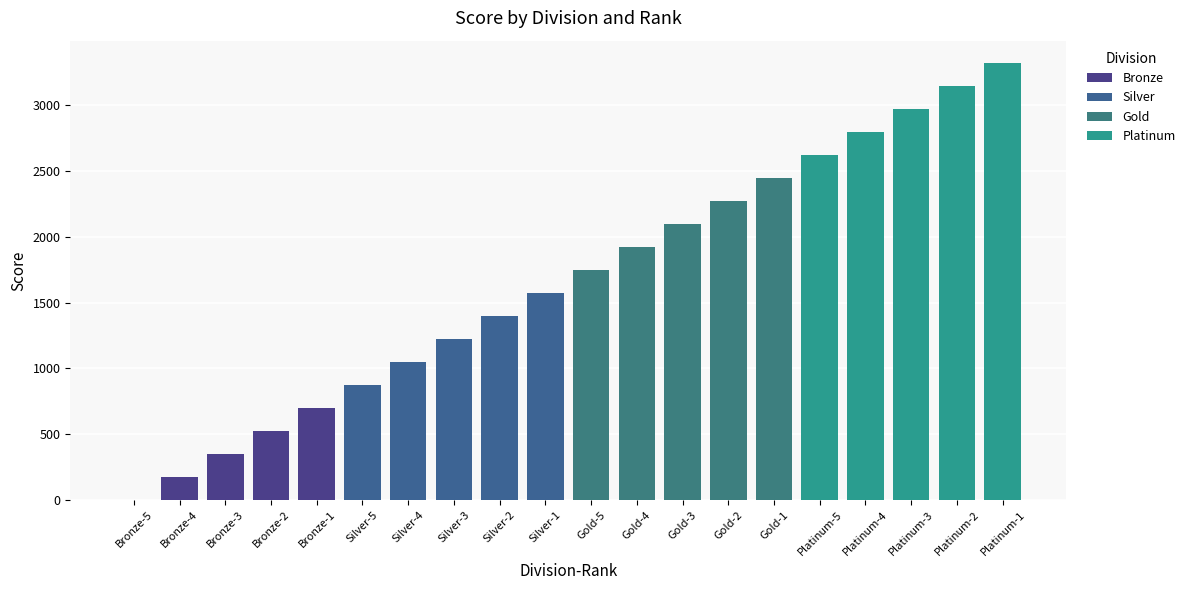

Rank the series by their average value, from highest to lowest.

Platinum, Gold, Silver, Bronze